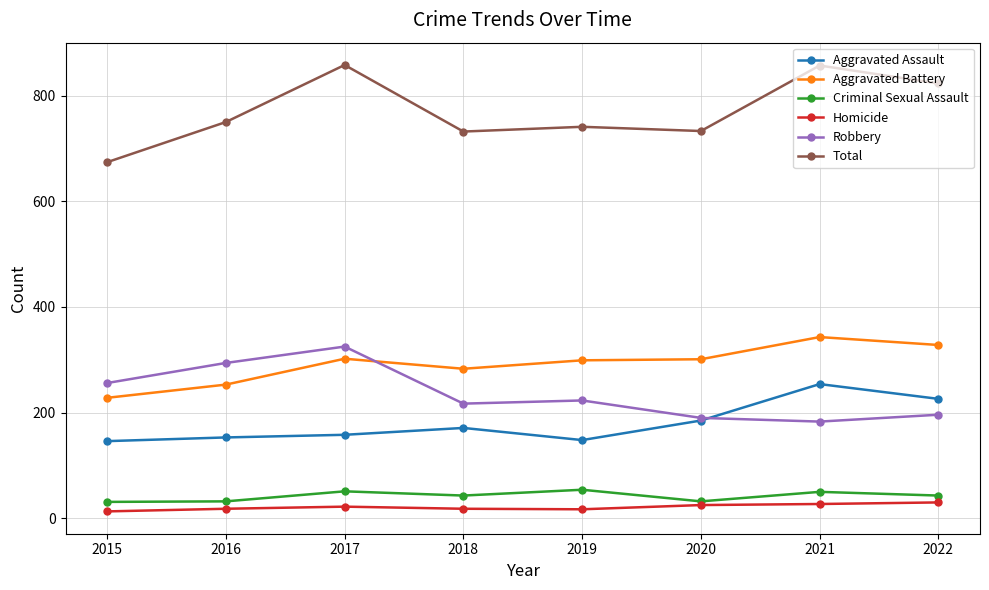

What is the sum of the Homicide values at 2019 and 2017?

39